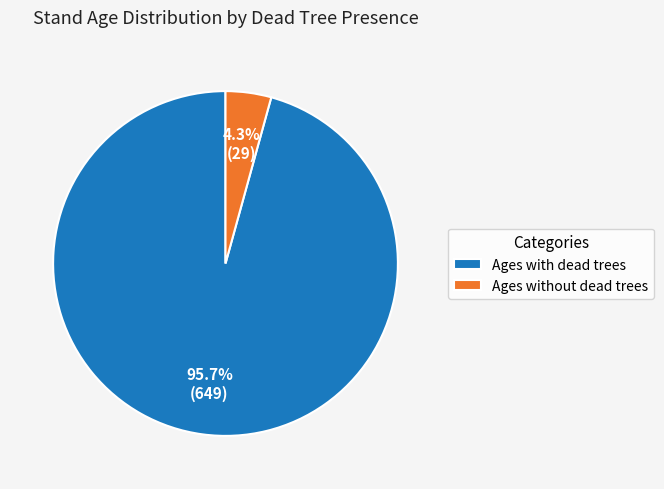

Combined, what portion of the pie is Ages without dead trees and Ages with dead trees?

100.0%